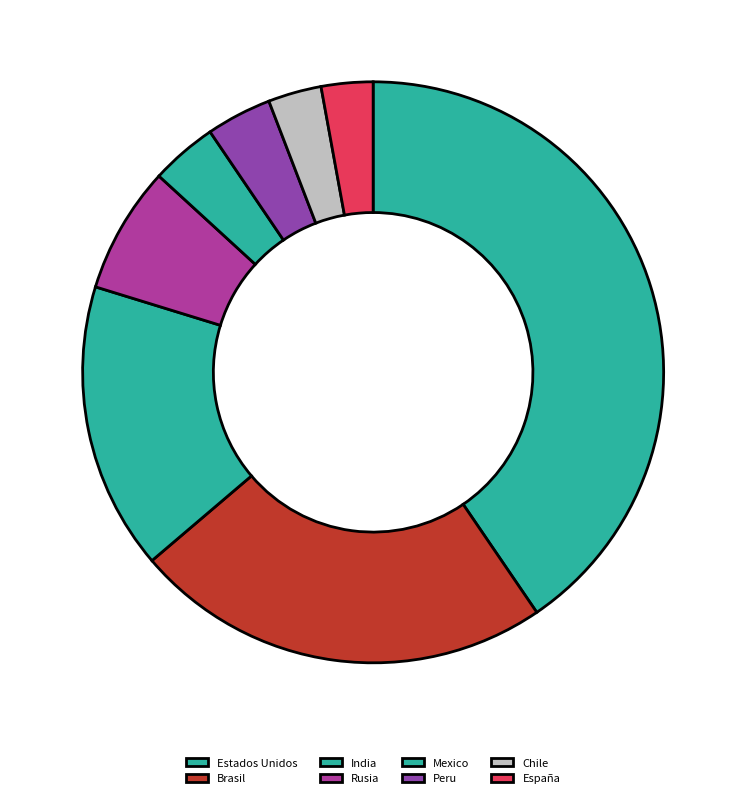

Is there a majority slice in this chart?

No